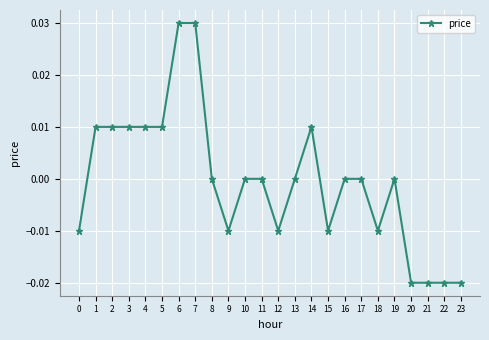

The value at 21 is -0.0. True or false?

True